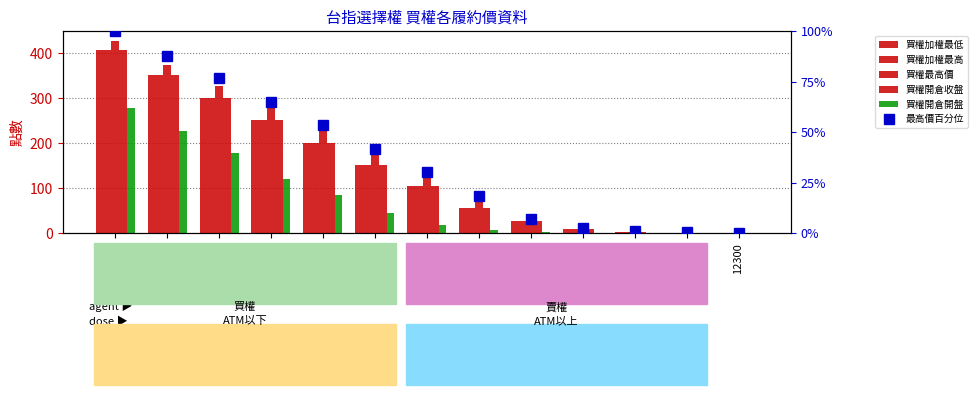

What is the difference between the 買權加權最低 values at 12050 and 11700?

350.0